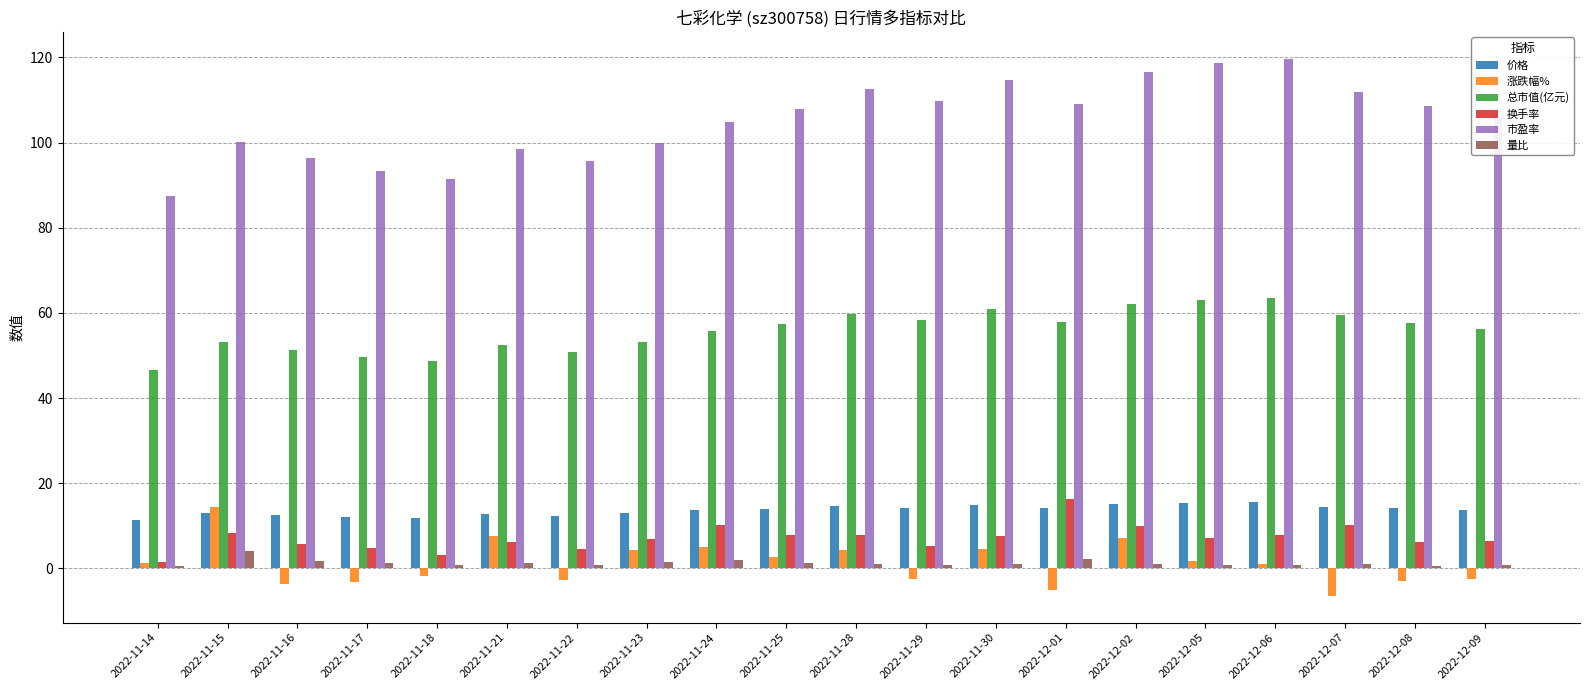

What is the difference between the maximum and minimum values in the 价格 series?

4.2